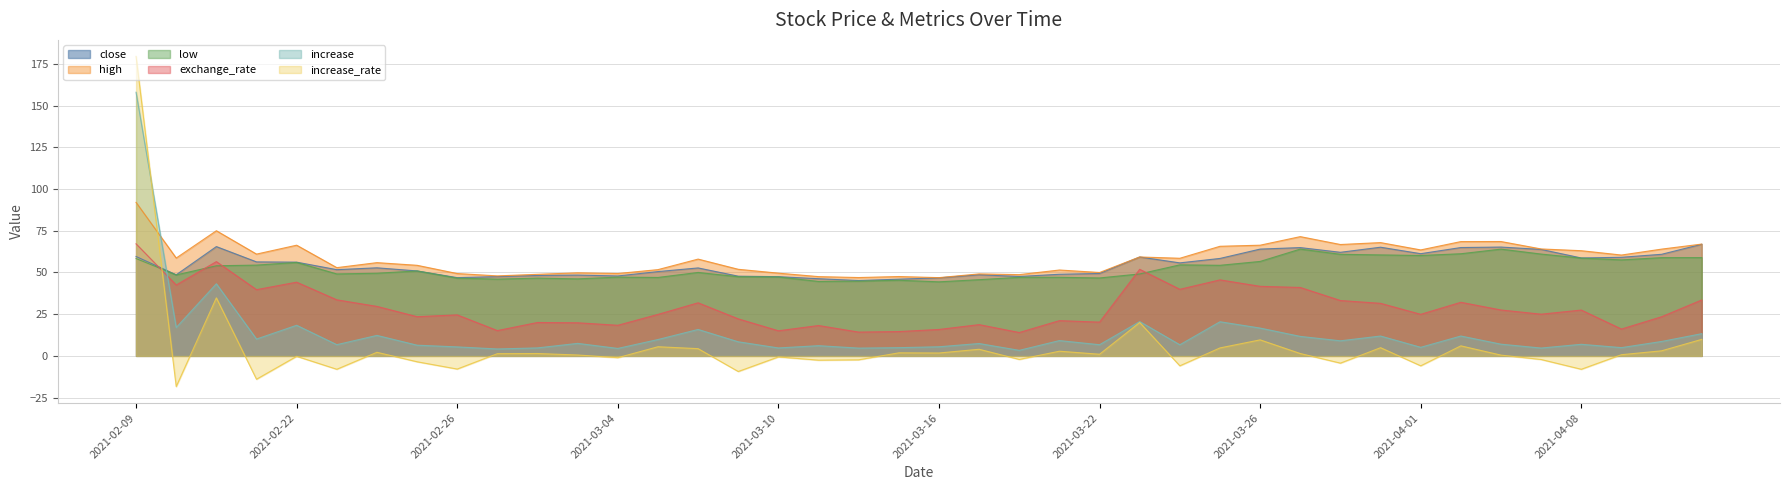

Is the value of close at 2021-03-04 greater than the value of low at 2021-04-12?

No